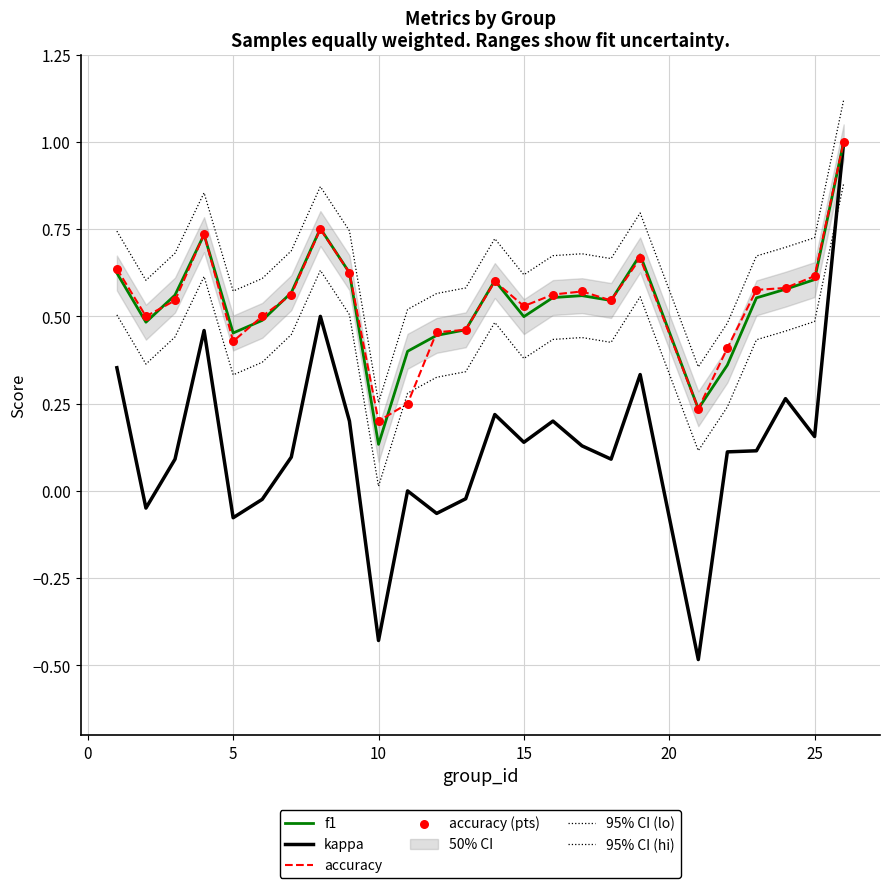

Which series has the largest total across all categories?

95% CI (hi)